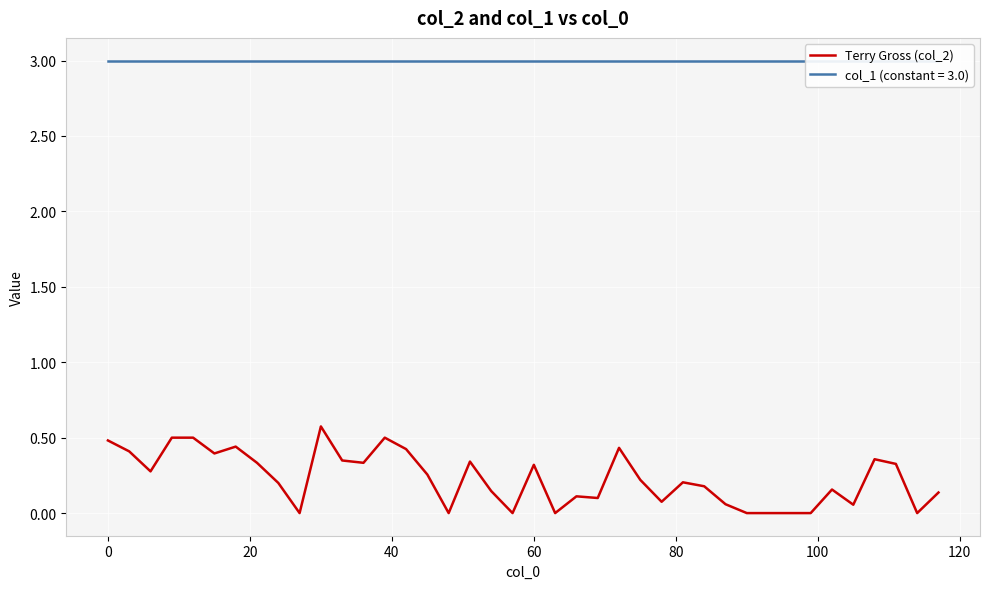

The value of Terry Gross (col_2) at 0 is 0.1. True or false?

False